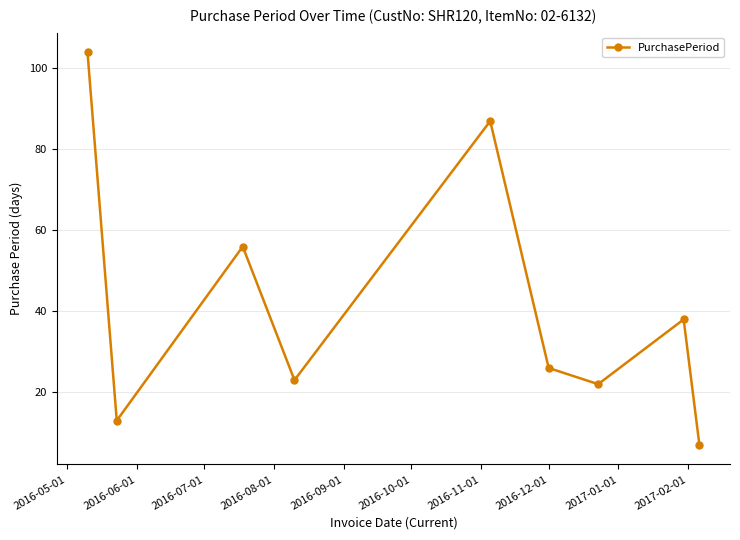

What is the difference between the maximum and second lowest values?

91